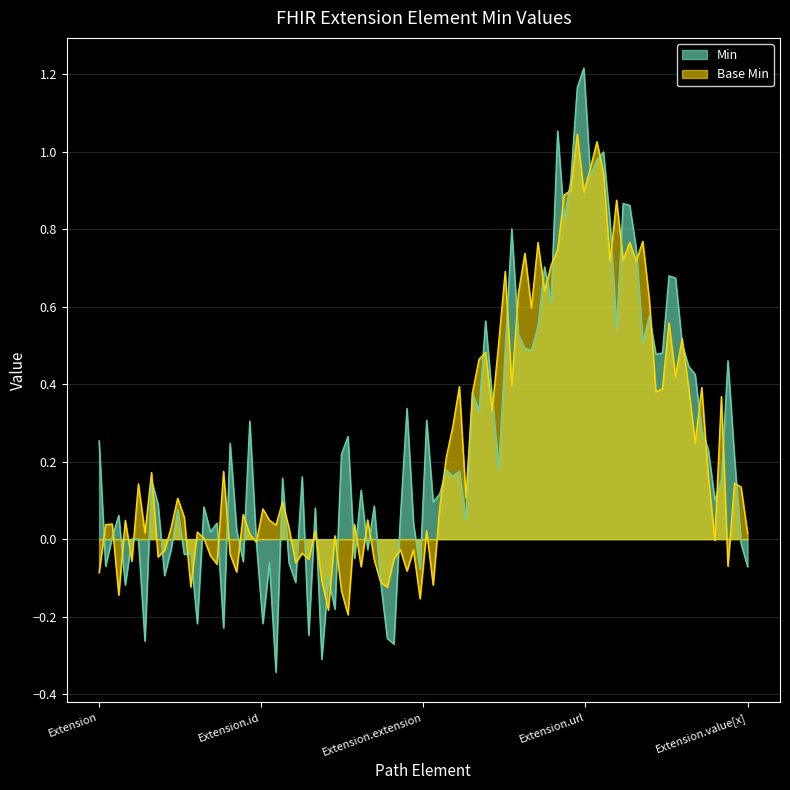

Is the value of Base Min at Extension.url greater than the value of Min at Extension.value[x]?

Yes